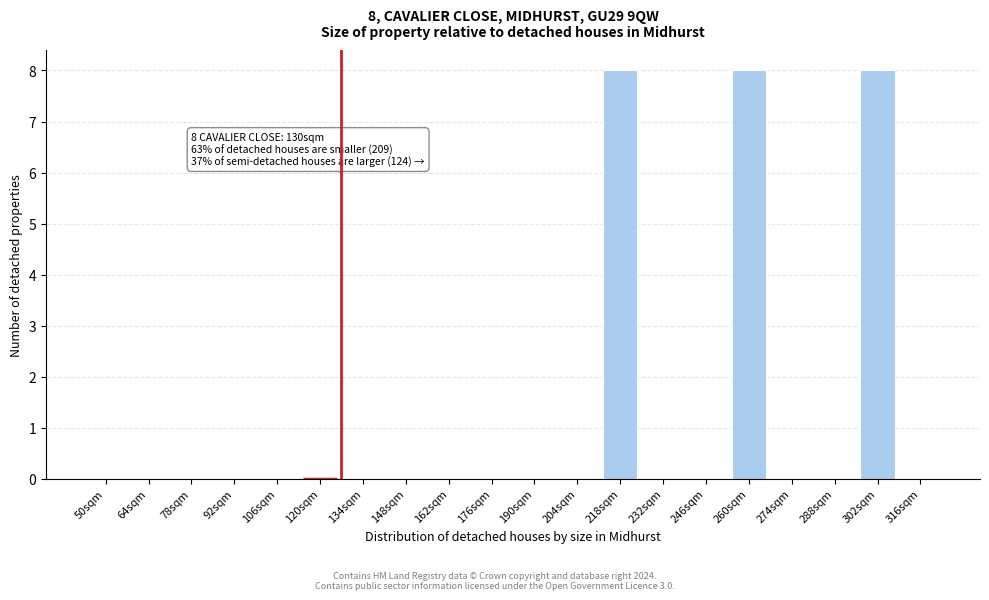

Reading right to left, extract all data points from this chart.

316sqm=0	302sqm=8	288sqm=0	274sqm=0	260sqm=8	246sqm=0	232sqm=0	218sqm=8	204sqm=0	190sqm=0	176sqm=0	162sqm=0	148sqm=0	134sqm=0	120sqm=0	106sqm=0	92sqm=0	78sqm=0	64sqm=0	50sqm=0